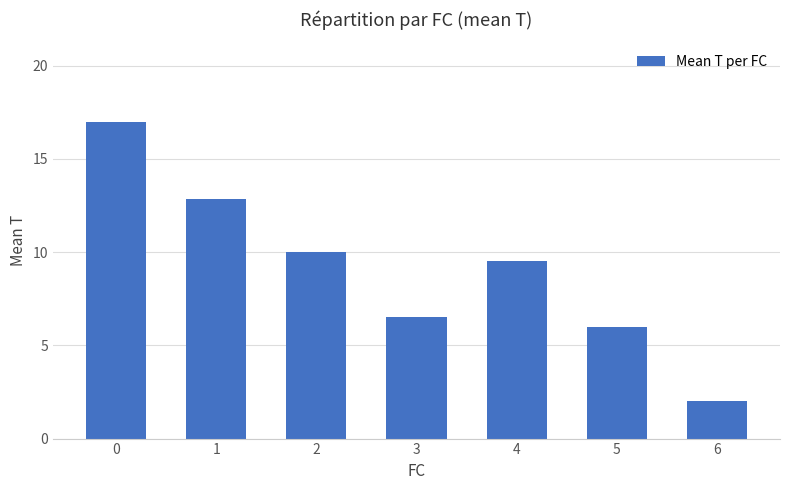

Reading right to left, list all the values displayed in this chart.

6=2.0	5=6.0	4=9.5	3=6.5	2=10.0	1=12.8	0=17.0